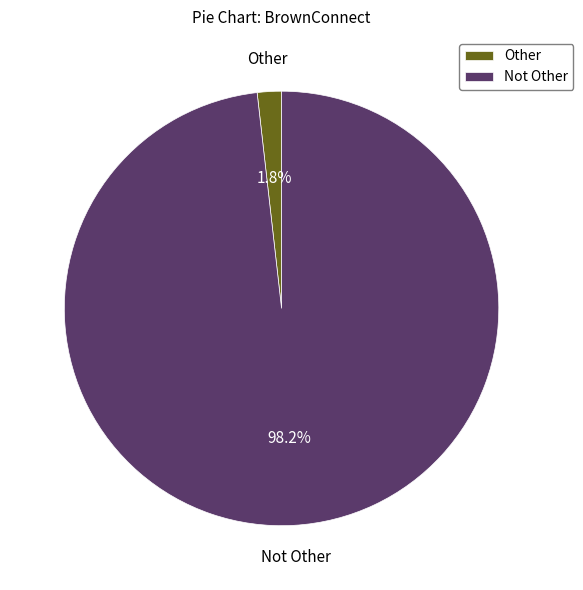

Is Not Other the majority of the pie?

Yes